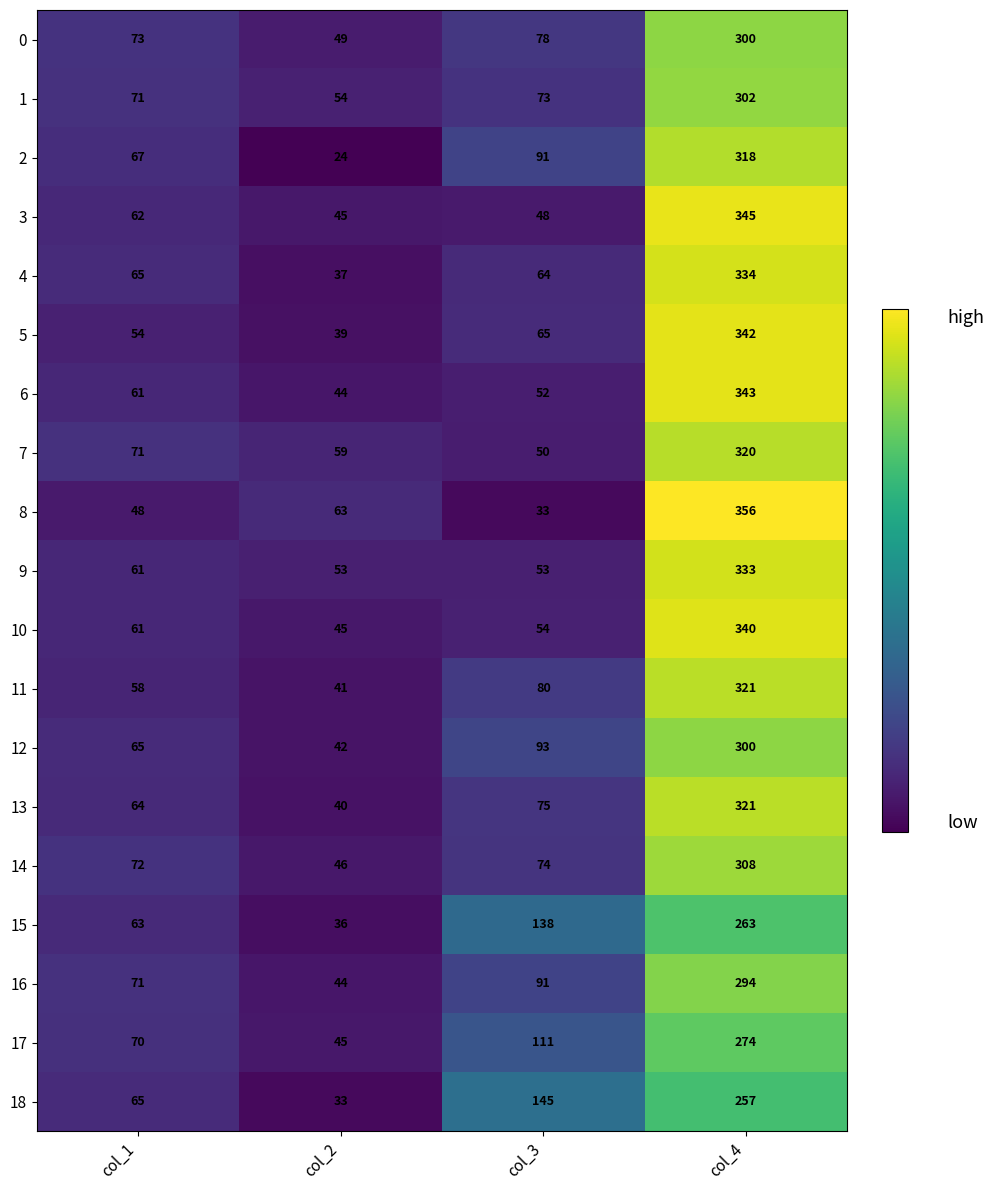

The 13 series shows 75 at col_3. True or false?

True